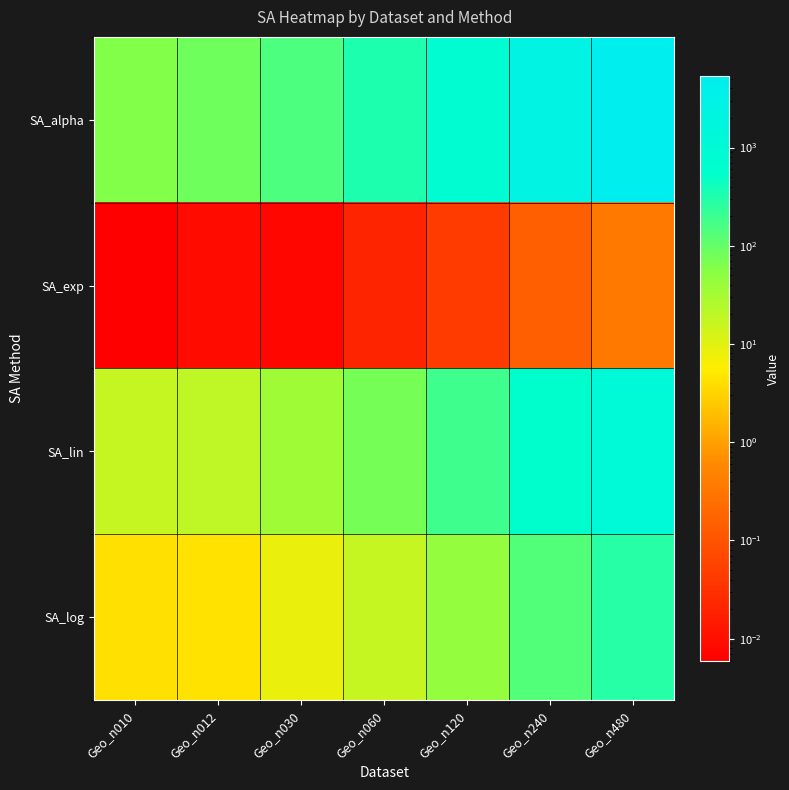

What is the total value across all series at Geo_n012?

106.5